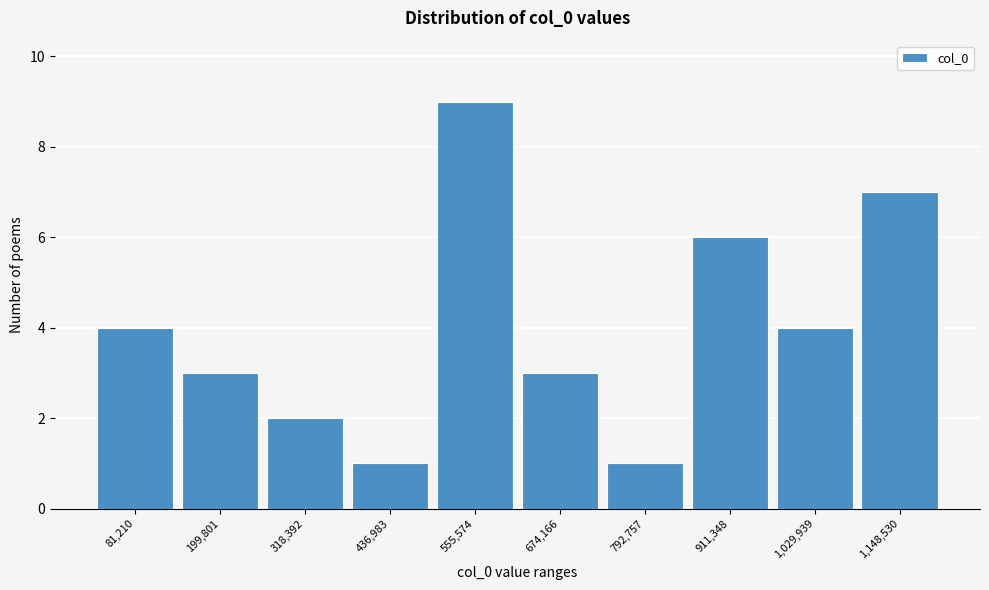

Reading left to right, list every bar in this chart as the range it spans on the x-axis followed by its height. Neither the bar edges nor the heights are printed on the chart, so give them approximately, as read against the axes.

20000 to 140000: 4
140000 to 260000: 3
260000 to 380000: 2
380000 to 500000: 1
500000 to 620000: 9
620000 to 740000: 3
740000 to 860000: 1
860000 to 980000: 6
980000 to 1080000: 4
1080000 to 1200000: 7